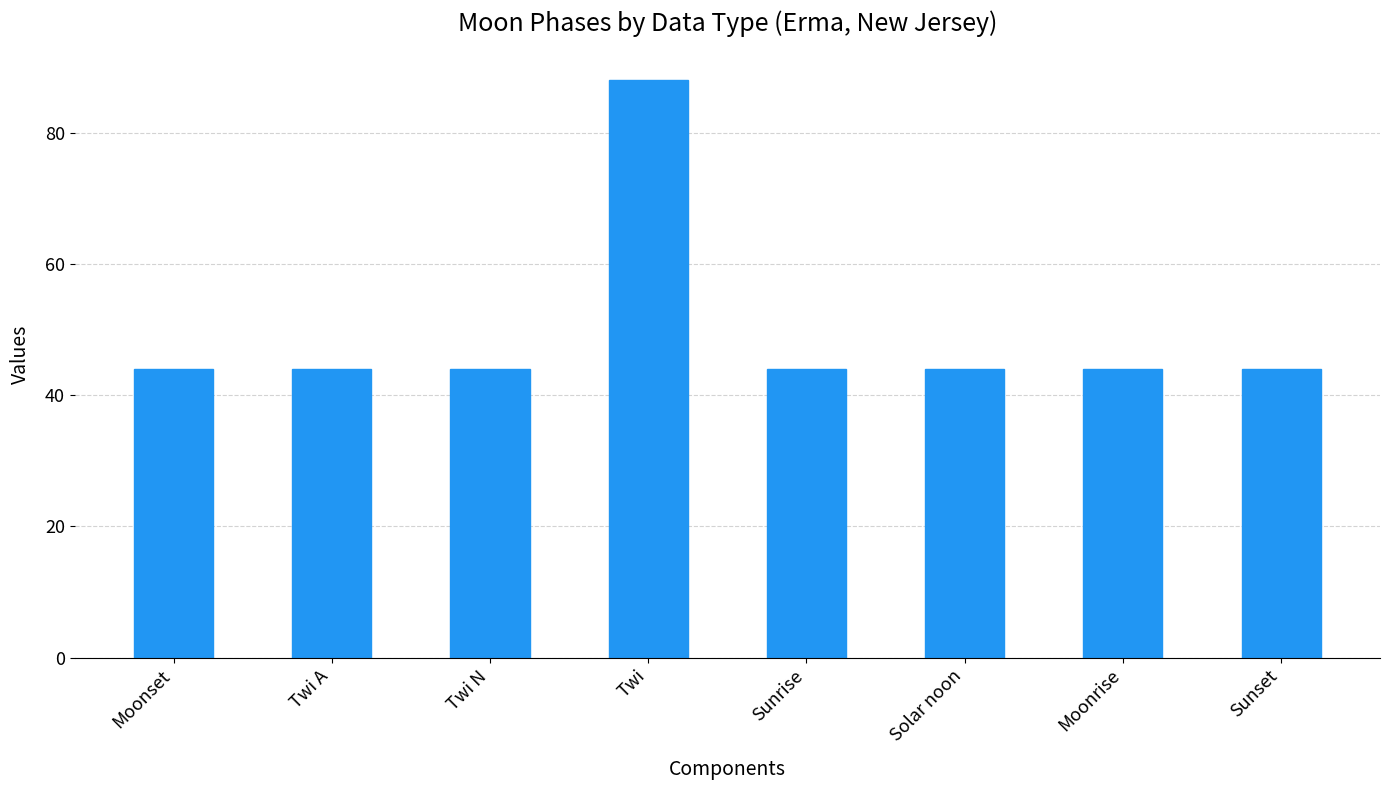

What is the difference between the maximum and minimum values?

44